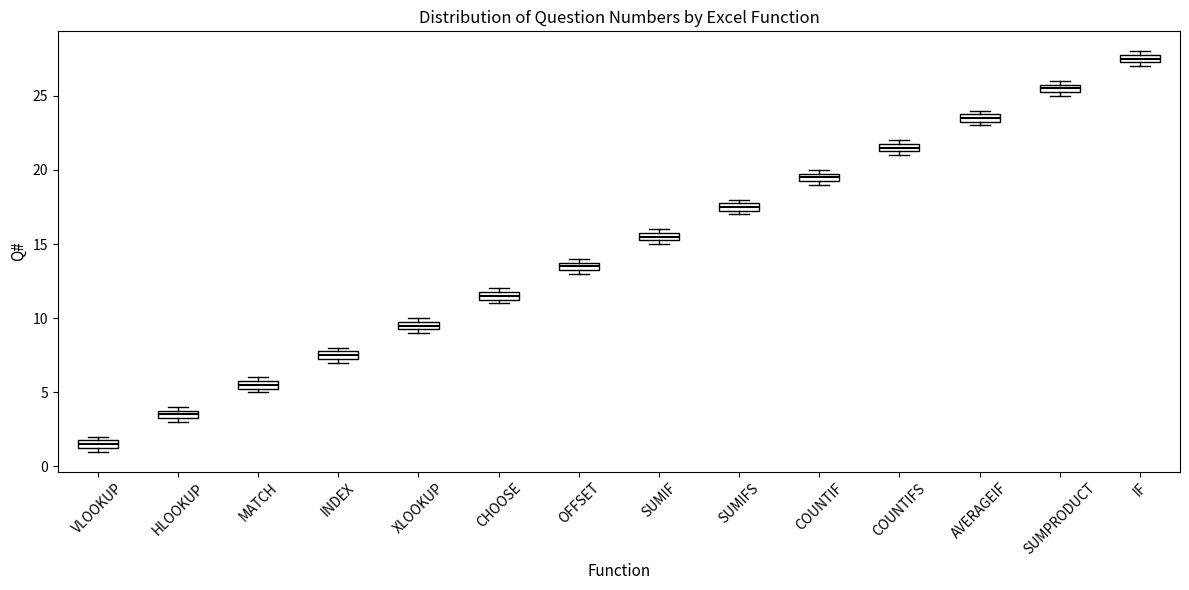

Which box's median line is the highest?

IF